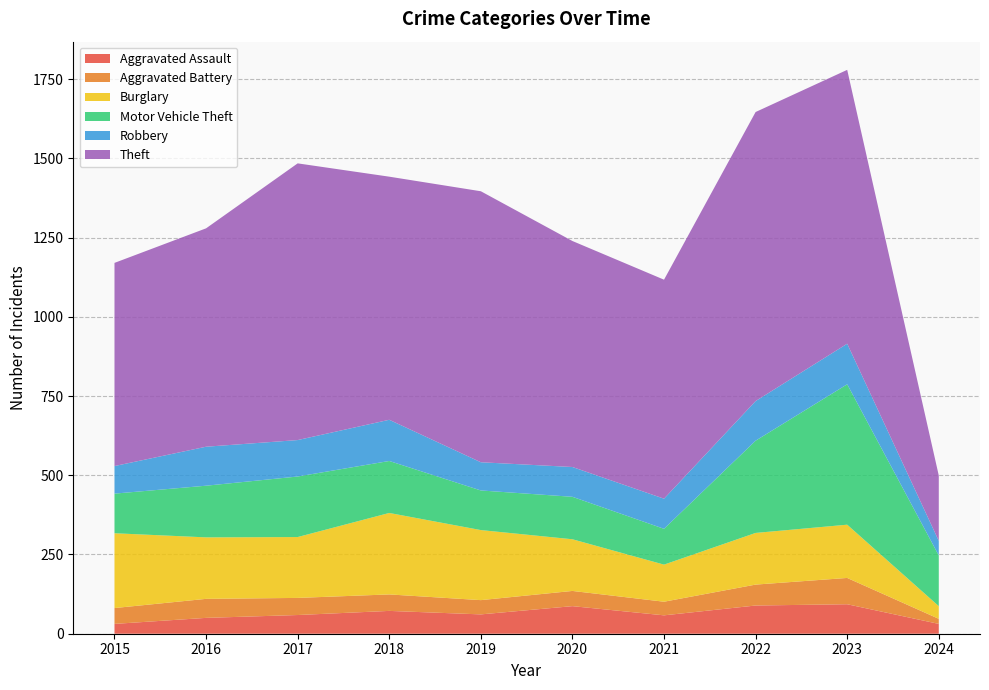

Reading left to right, list all the values displayed in this chart.

Aggravated Assault: 2015=31	2016=50	2017=59	2018=72	2019=61	2020=87	2021=58	2022=89	2023=93	2024=31
Aggravated Battery: 2015=50	2016=60	2017=54	2018=52	2019=45	2020=48	2021=43	2022=66	2023=83	2024=16
Burglary: 2015=236	2016=194	2017=192	2018=257	2019=221	2020=163	2021=117	2022=163	2023=168	2024=40
Motor Vehicle Theft: 2015=125	2016=163	2017=191	2018=164	2019=125	2020=134	2021=113	2022=291	2023=443	2024=160
Robbery: 2015=87	2016=123	2017=115	2018=130	2019=89	2020=94	2021=95	2022=125	2023=128	2024=46
Theft: 2015=641	2016=689	2017=873	2018=767	2019=855	2020=713	2021=691	2022=912	2023=864	2024=206